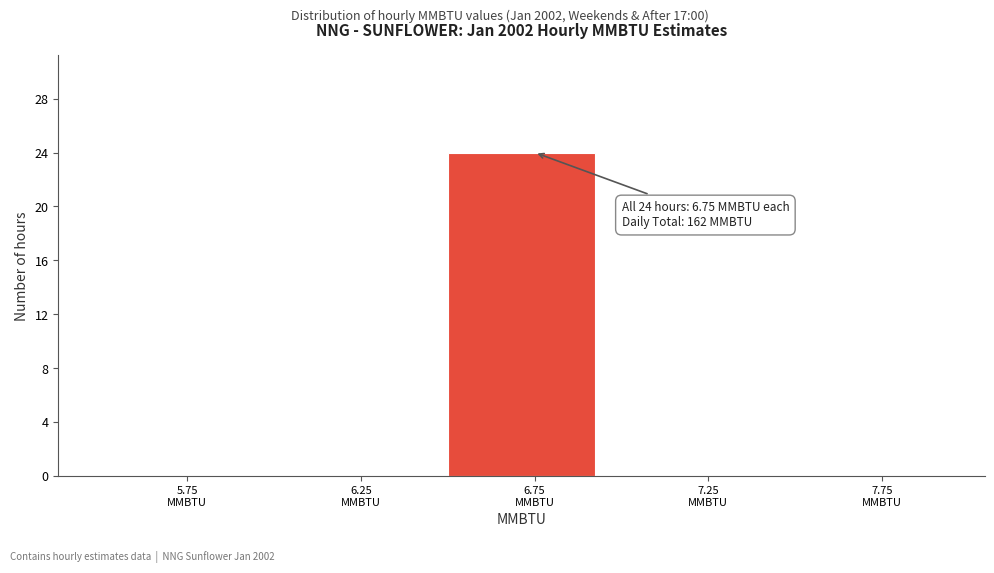

Over which range of the x-axis is the bar tallest?

6.5 to 7.0